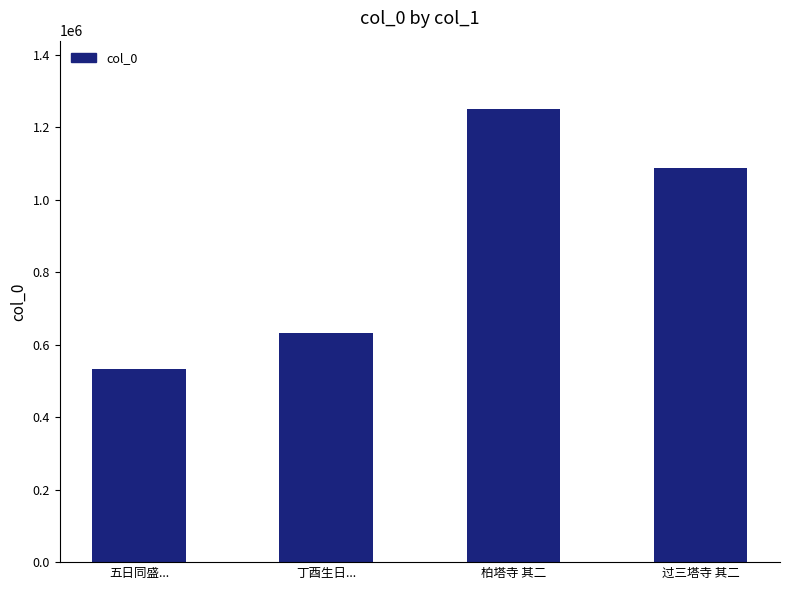

What is the label of the 1st bar from the left?

五日同盛...